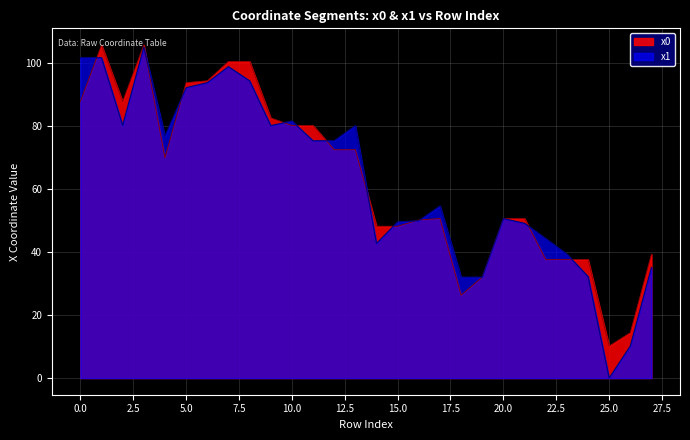

List the series in order of their overall mean, lowest first.

x1, x0